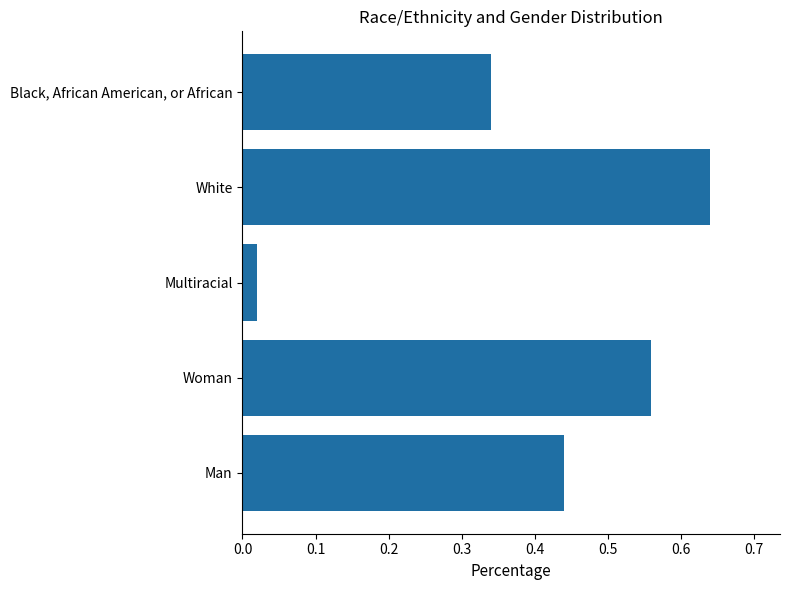

At which category does the chart reach its minimum across all series?

Multiracial